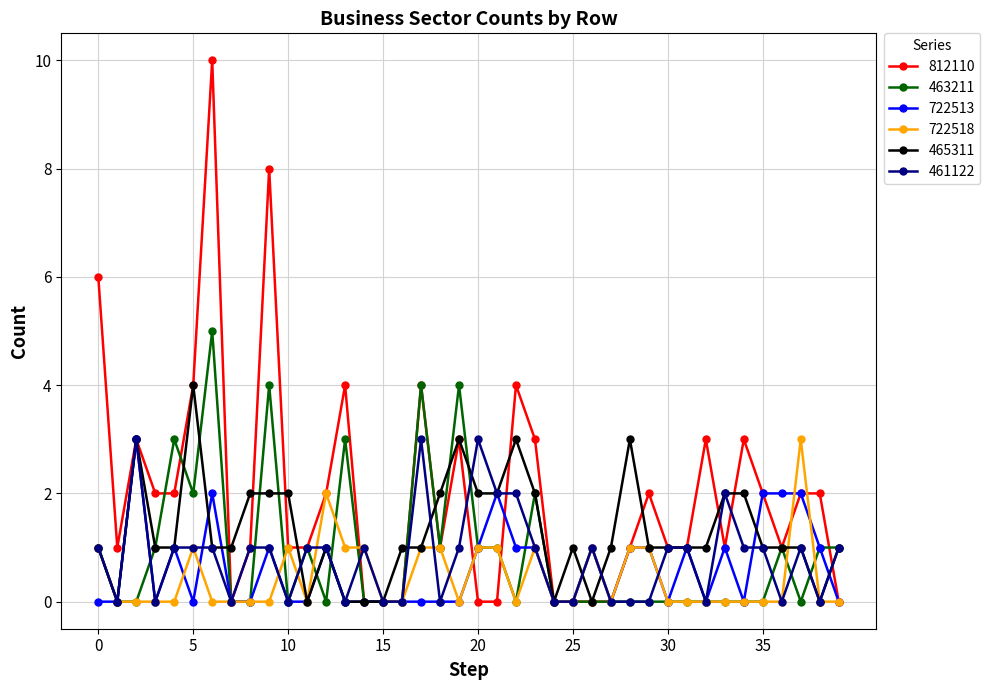

How many series are shown in this chart?

6